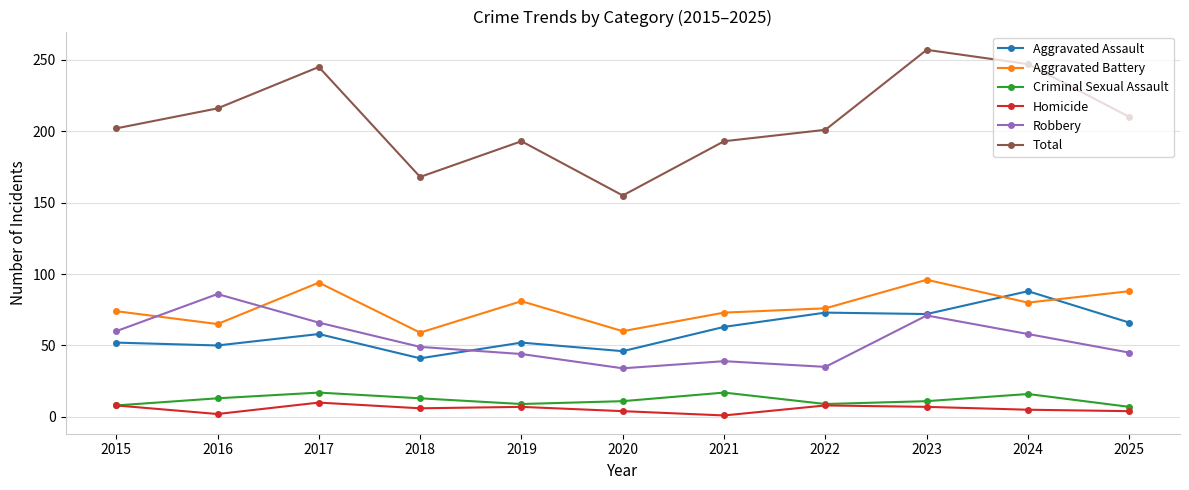

What are all the series names shown in the legend?

Aggravated Assault, Aggravated Battery, Criminal Sexual Assault, Homicide, Robbery, Total